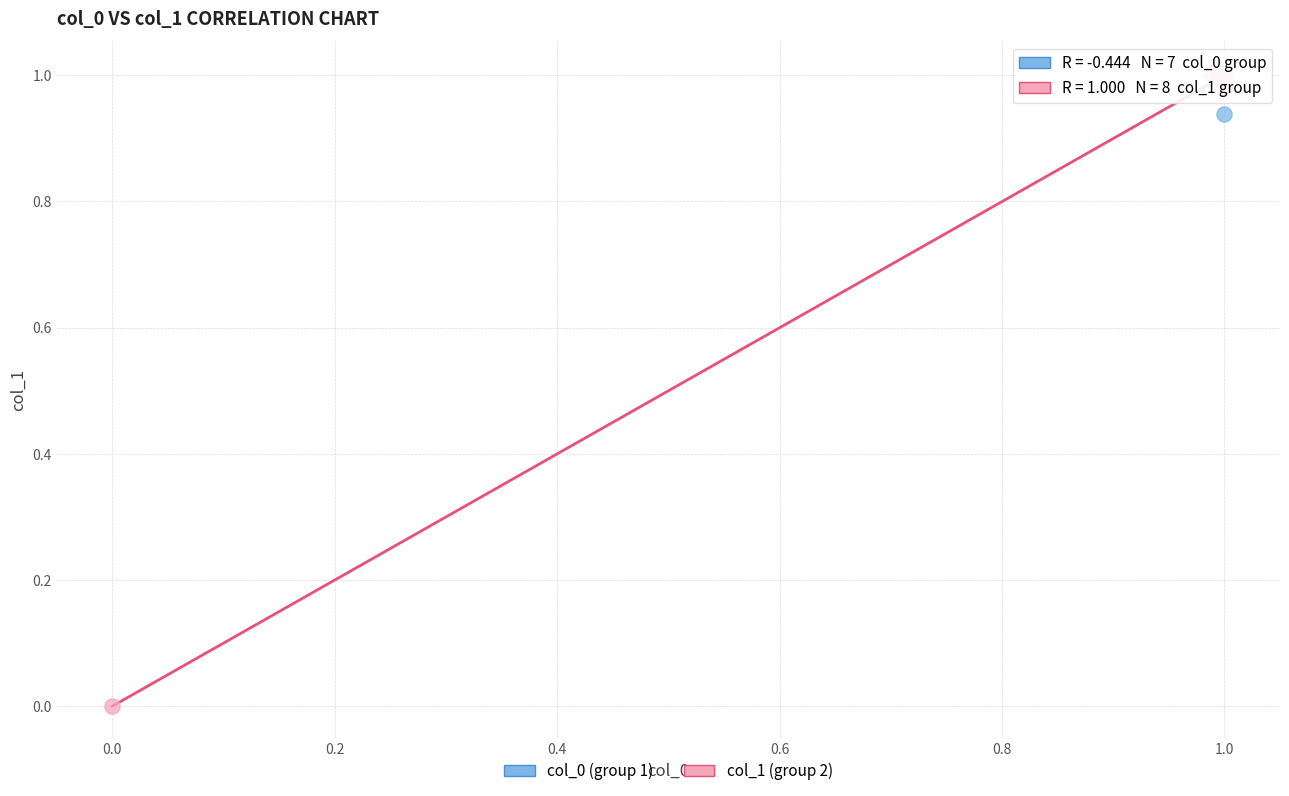

Which series has the widest spread of Y values?

col_1 (group 2)